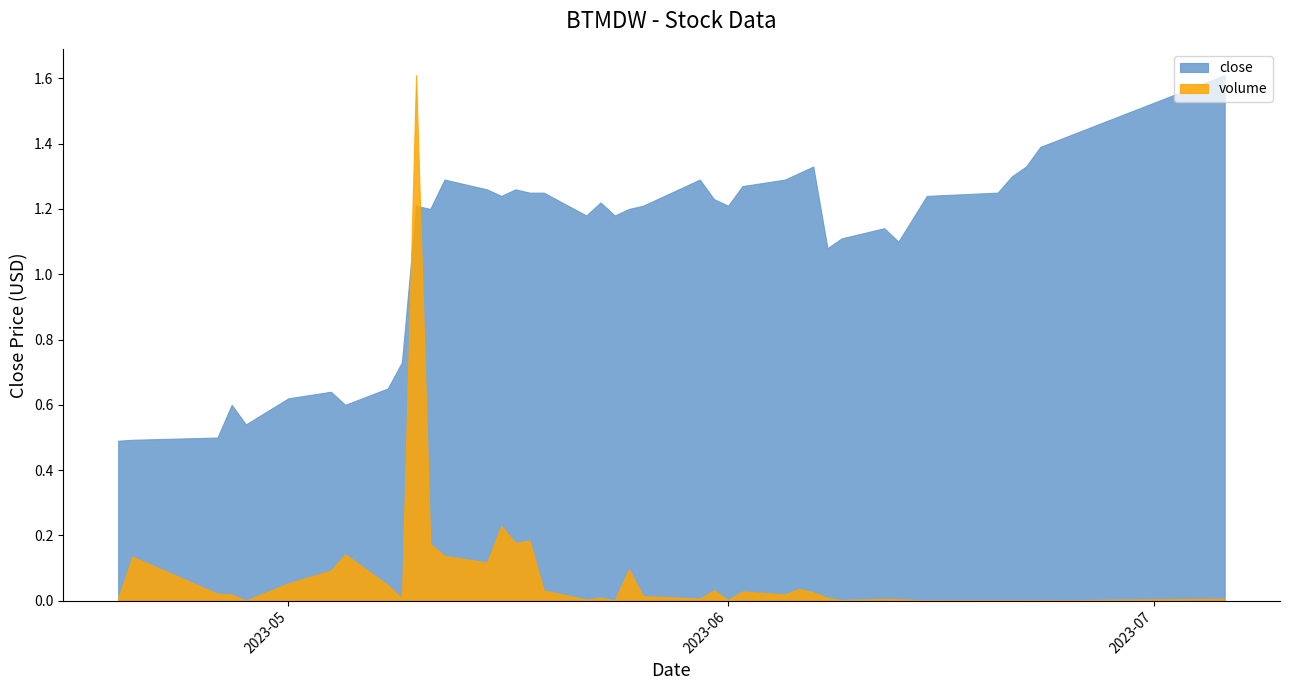

At which category is the sum across all series the highest?

2023-05-10